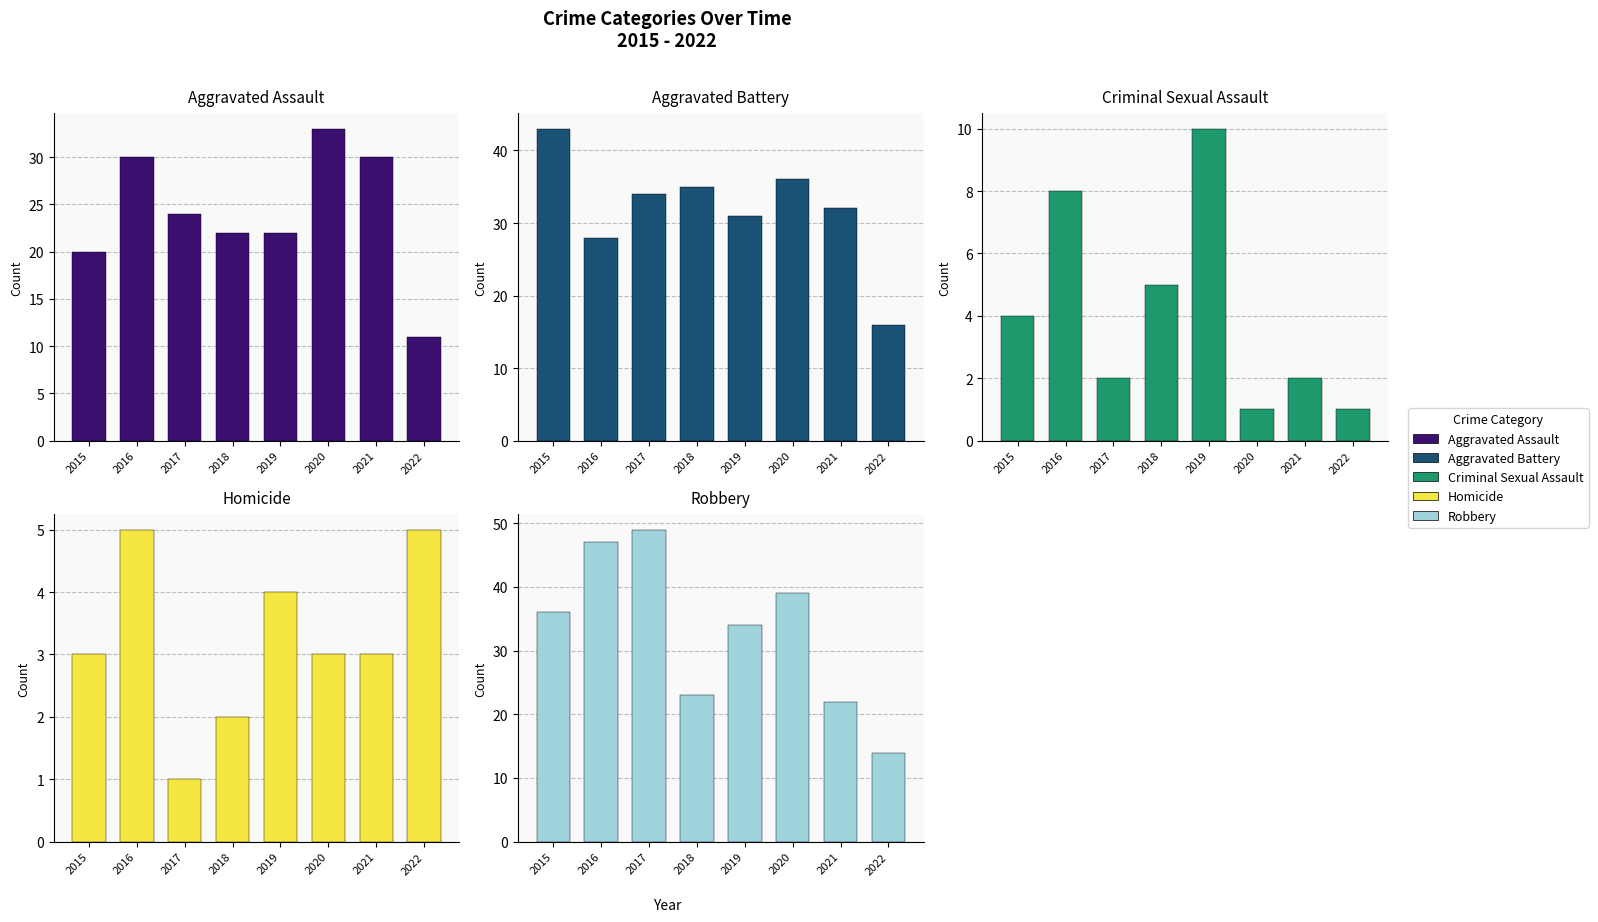

Where is Robbery nearest to the value 31?

2019